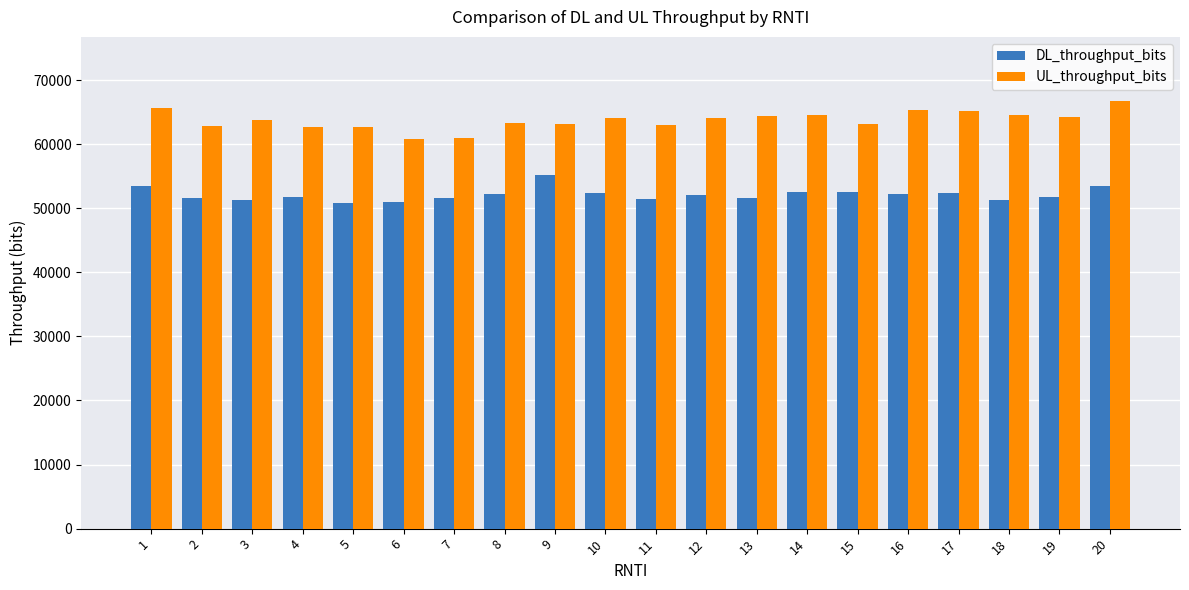

What is the total value across all series at 5?

113512